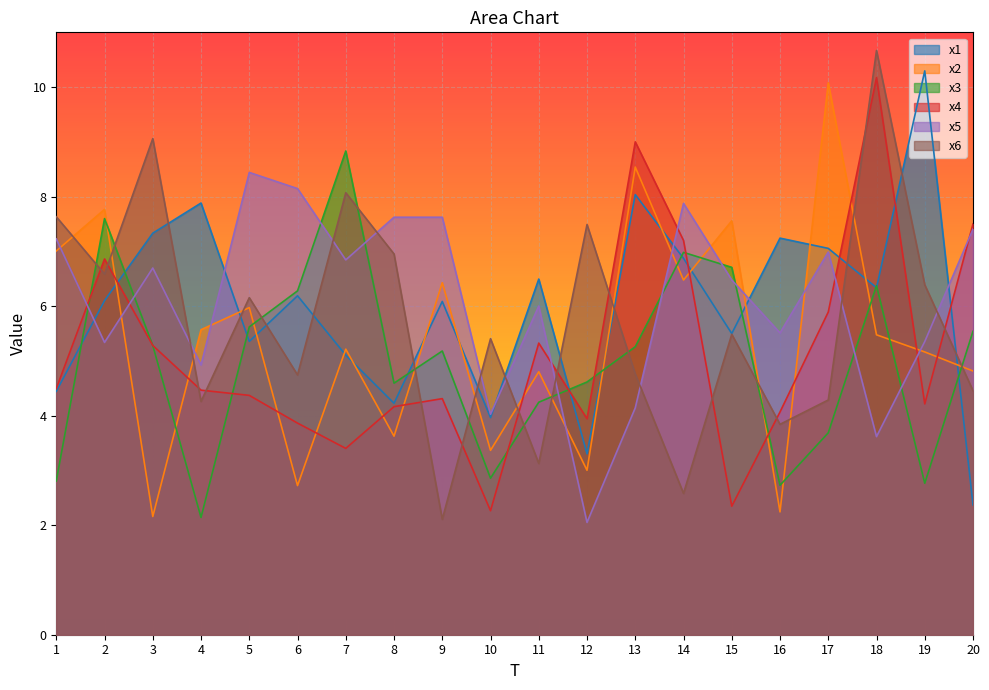

Where do x5 and x4 first cross each other?

1 and 2